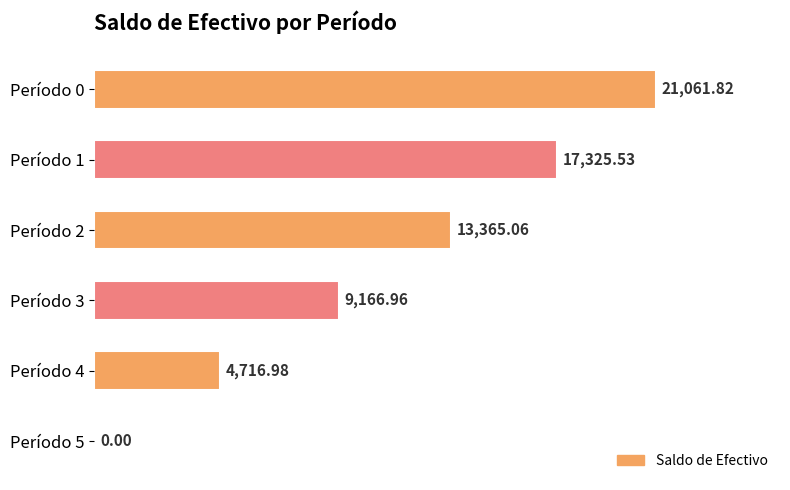

What is the change in value from Período 3 to Período 5?

-9167.0